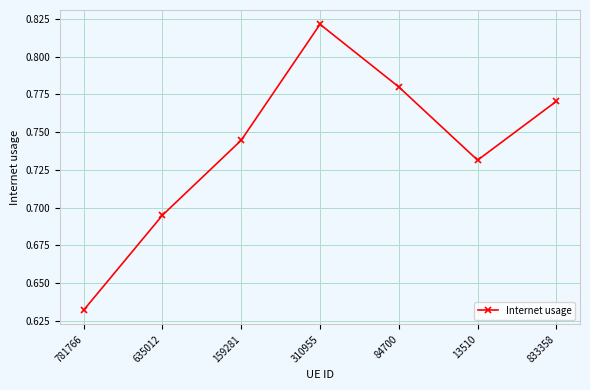

Rank the categories by value from lowest to highest.

781766, 635012, 13510, 159281, 833358, 84700, 310955